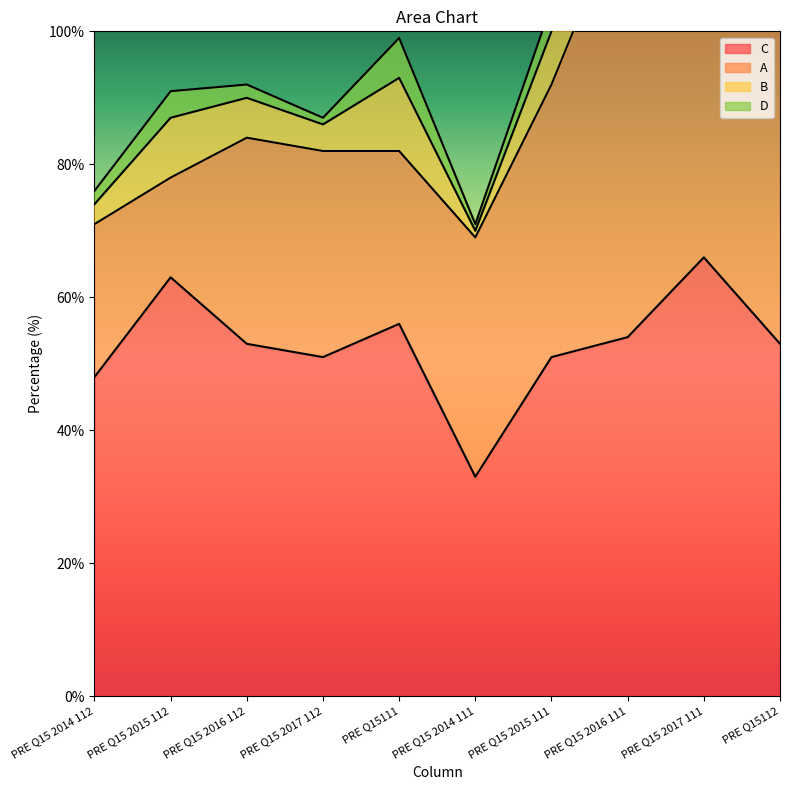

What are all the series names shown in the legend?

C, A, B, D